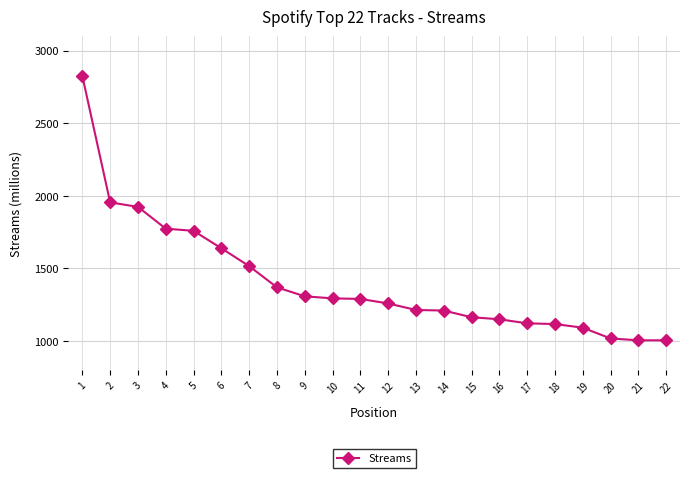

The value at 2 is 1955. True or false?

True